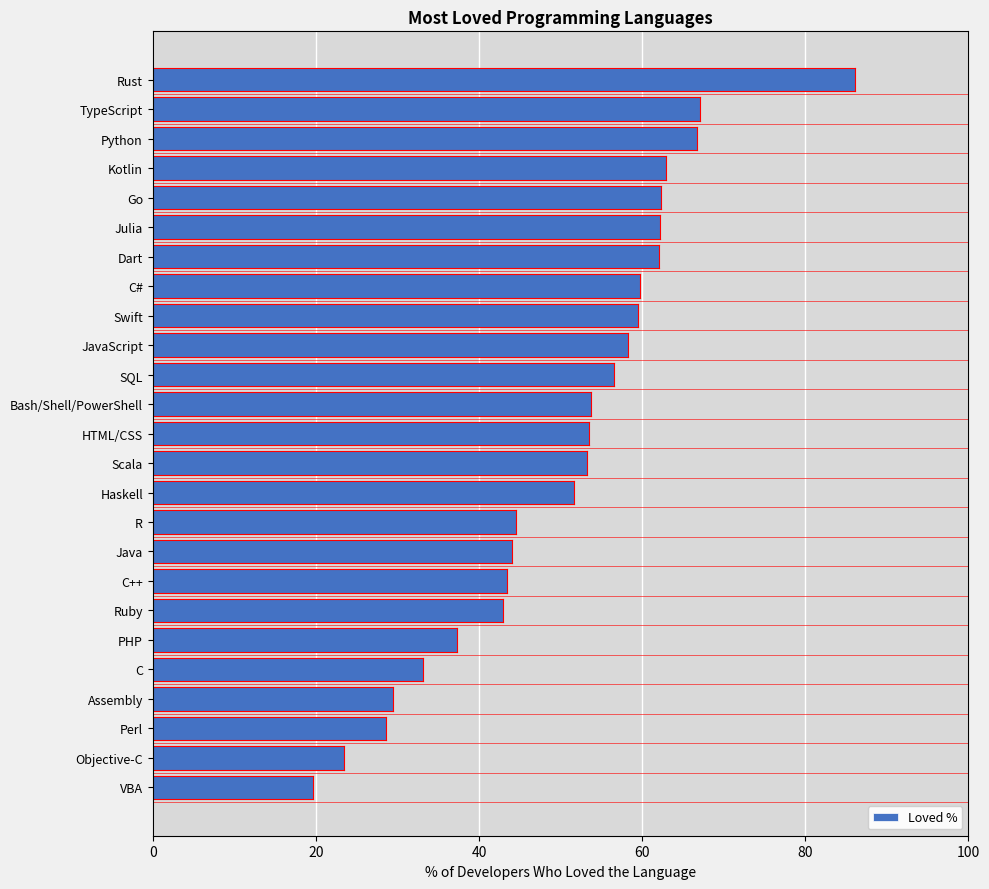

At which category does the chart reach its minimum across all series?

VBA